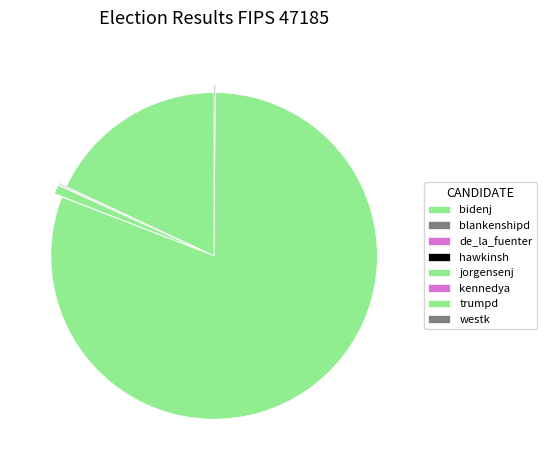

Rank the categories by value from highest to lowest.

trumpd, bidenj, jorgensenj, blankenshipd, westk, hawkinsh, kennedya, de_la_fuenter